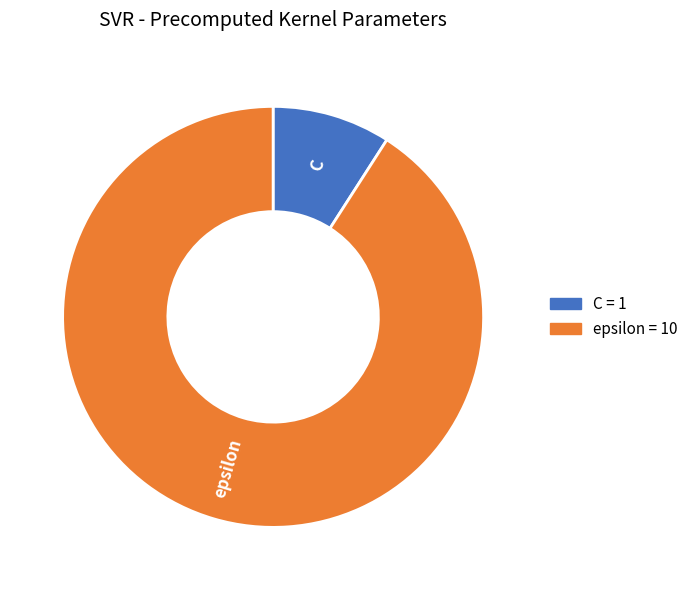

Which slice is the largest?

epsilon